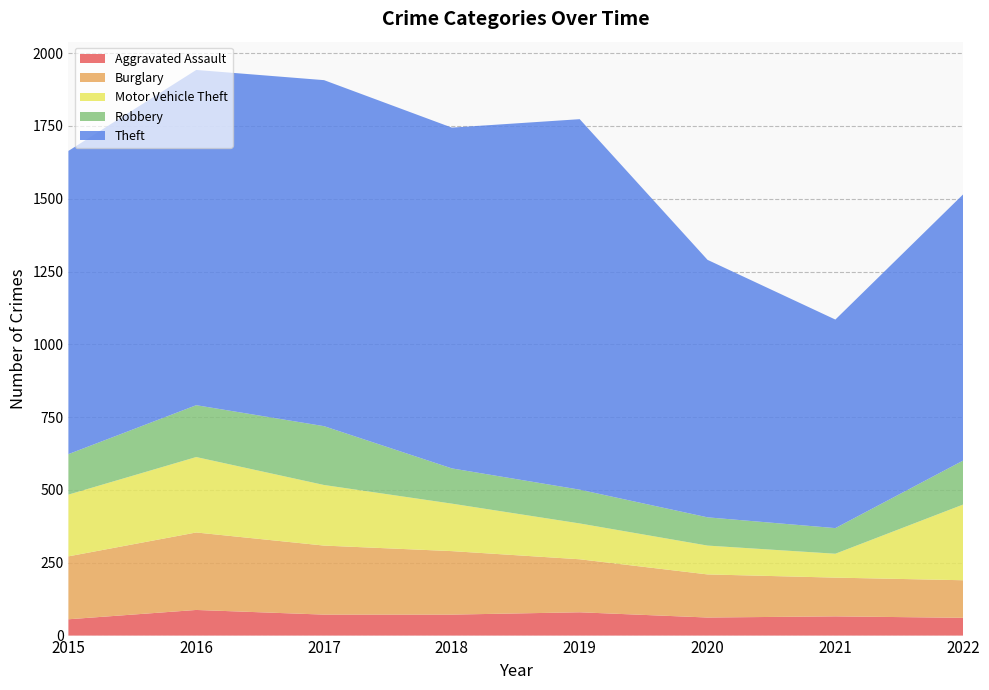

Reading left to right, what are all the values shown in this chart?

Aggravated Assault: 56	88	72	72	80	62	66	61
Burglary: 216	266	237	218	182	148	133	129
Motor Vehicle Theft: 212	259	208	163	123	99	82	260
Robbery: 139	178	202	121	116	97	88	151
Theft: 1041	1151	1188	1170	1272	884	716	914